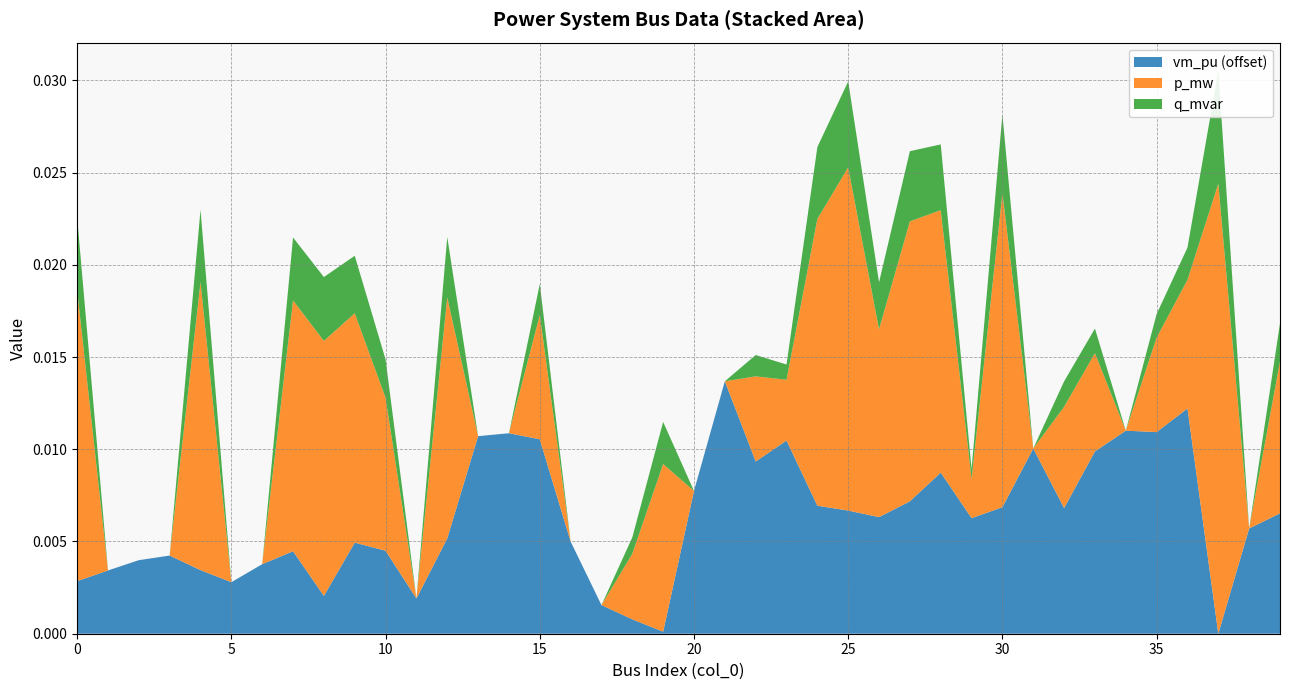

Reading left to right, extract all data points from this chart.

vm_pu: 0=1.0	1=1.0	2=1.0	3=1.0	4=1.0	5=1.0	6=1.0	7=1.0	8=1.0	9=1.0	10=1.0	11=1.0	12=1.0	13=1.0	14=1.0	15=1.0	16=1.0	17=1.0	18=1.0	19=1.0	20=1.0	21=1.0	22=1.0	23=1.0	24=1.0	25=1.0	26=1.0	27=1.0	28=1.0	29=1.0	30=1.0	31=1.0	32=1.0	33=1.0	34=1.0	35=1.0	36=1.0	37=1.0	38=1.0	39=1.0
p_mw: 0=0.0	1=0.0	2=0.0	3=0.0	4=0.0	5=0.0	6=0.0	7=0.0	8=0.0	9=0.0	10=0.0	11=0.0	12=0.0	13=0.0	14=0.0	15=0.0	16=0.0	17=0.0	18=0.0	19=0.0	20=0.0	21=0.0	22=0.0	23=0.0	24=0.0	25=0.0	26=0.0	27=0.0	28=0.0	29=0.0	30=0.0	31=0.0	32=0.0	33=0.0	34=0.0	35=0.0	36=0.0	37=0.0	38=0.0	39=0.0
q_mvar: 0=0.0	1=0.0	2=0.0	3=0.0	4=0.0	5=0.0	6=0.0	7=0.0	8=0.0	9=0.0	10=0.0	11=0.0	12=0.0	13=0.0	14=0.0	15=0.0	16=0.0	17=0.0	18=0.0	19=0.0	20=0.0	21=0.0	22=0.0	23=0.0	24=0.0	25=0.0	26=0.0	27=0.0	28=0.0	29=0.0	30=0.0	31=0.0	32=0.0	33=0.0	34=0.0	35=0.0	36=0.0	37=0.0	38=0.0	39=0.0